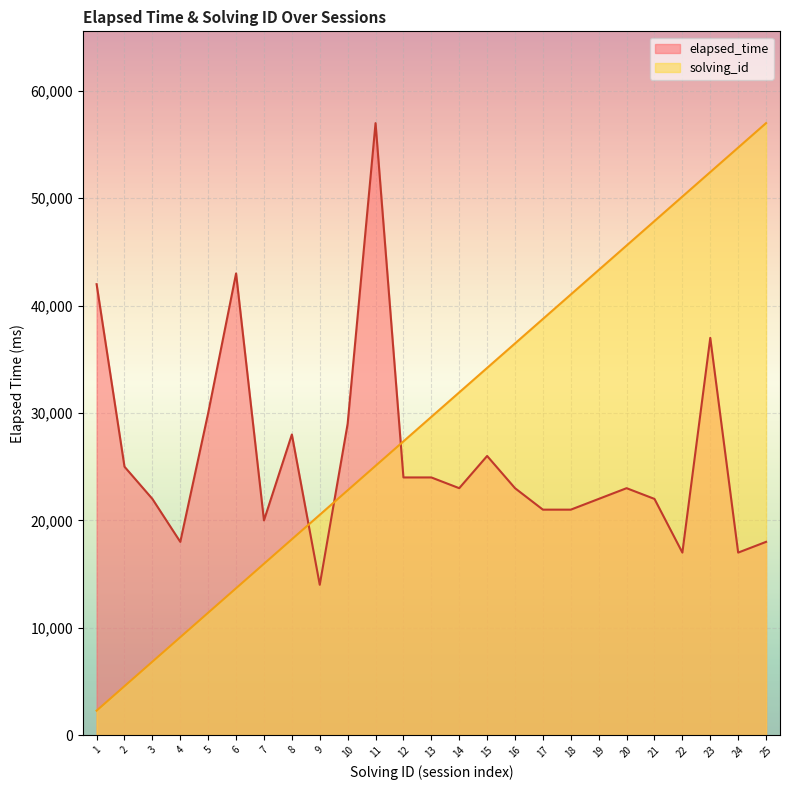

At which category is the sum across all series the highest?

23